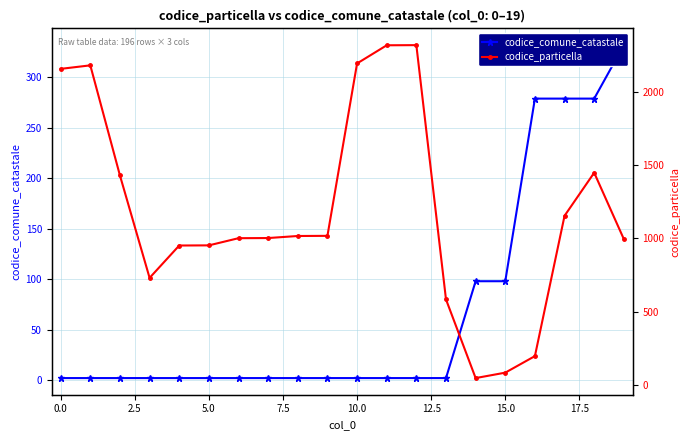

How many interior local valleys does the codice_particella series have?

2